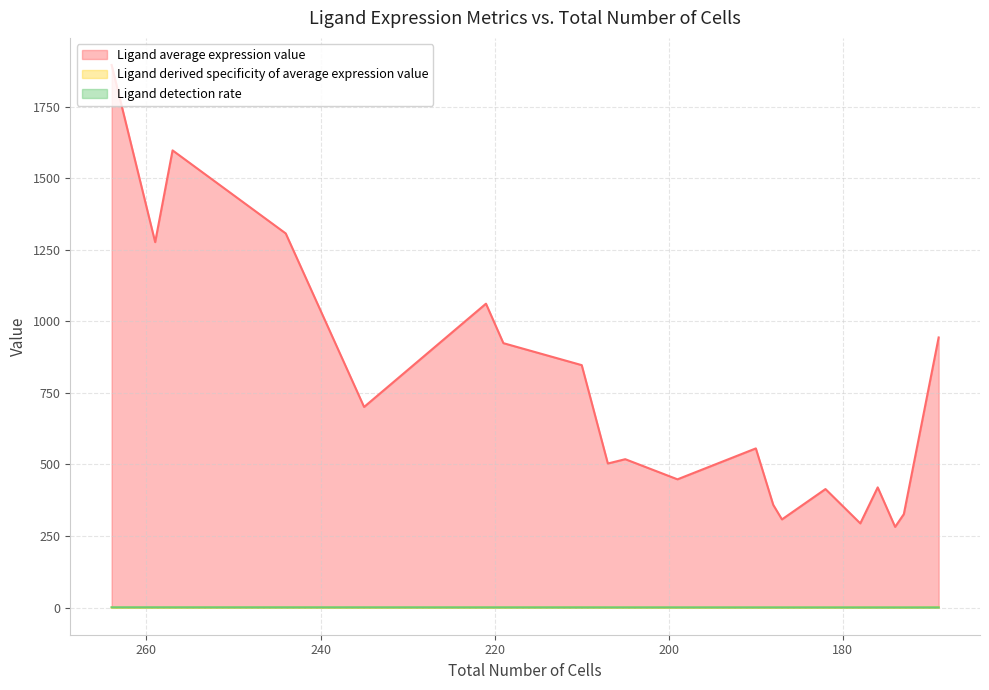

Reading right to left, list all the values displayed in this chart.

Ligand average expression value: Nlgn1=943.9	Sema6a=326.6	Dag1=282.0	Sema5a=420.1	Lama3=294.2	Robo1=414.2	Itgav=308.1	Rtn4=358.9	Kitl=556.2	Sema3c=448.2	Col4a5=518.5	Cp=503.5	Postn=924.0	Ntng1=1062.0	Sema6d=847.2	Ptprm=701.1	Col4a6=1307.3	Ptprk=1597.6	App=1277.0	Efna5=1895.9
Ligand derived specificity of average expression value: Nlgn1=0.9	Sema6a=0.2	Dag1=0.3	Sema5a=0.5	Lama3=0.5	Robo1=0.3	Itgav=0.3	Rtn4=0.1	Kitl=0.2	Sema3c=0.1	Col4a5=0.4	Cp=0.3	Postn=0.4	Ntng1=0.4	Sema6d=0.7	Ptprm=0.1	Col4a6=0.6	Ptprk=0.3	App=0.2	Efna5=0.3
Ligand detection rate: Nlgn1=0.6	Sema6a=0.6	Dag1=0.6	Sema5a=0.7	Lama3=0.7	Robo1=0.7	Itgav=0.7	Rtn4=0.7	Kitl=0.7	Sema3c=0.7	Col4a5=0.8	Cp=0.8	Postn=0.8	Ntng1=0.8	Sema6d=0.8	Ptprm=0.9	Col4a6=0.9	Ptprk=1.0	App=1.0	Efna5=1.0